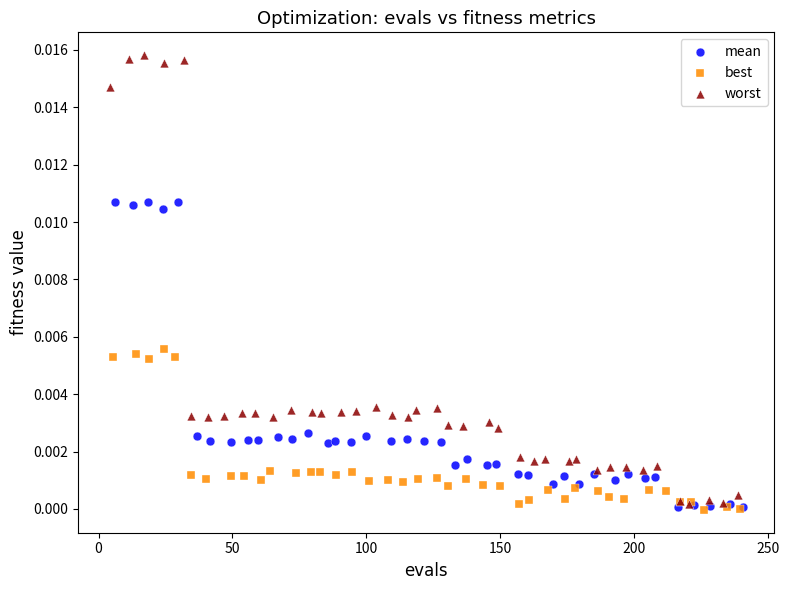

Which series has the largest Y range (max minus min)?

worst